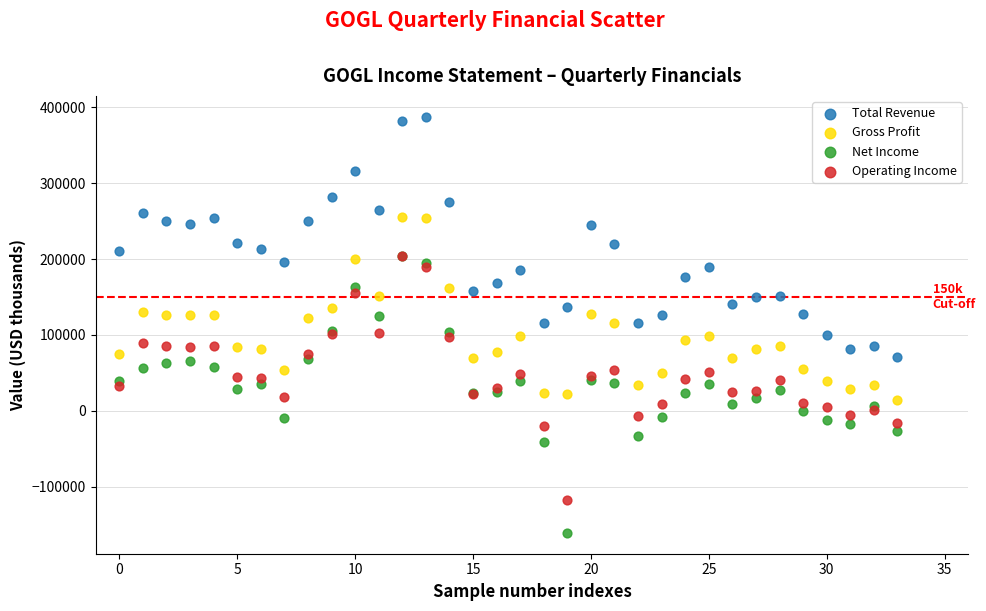

Which series has the widest spread of Y values?

Net Income